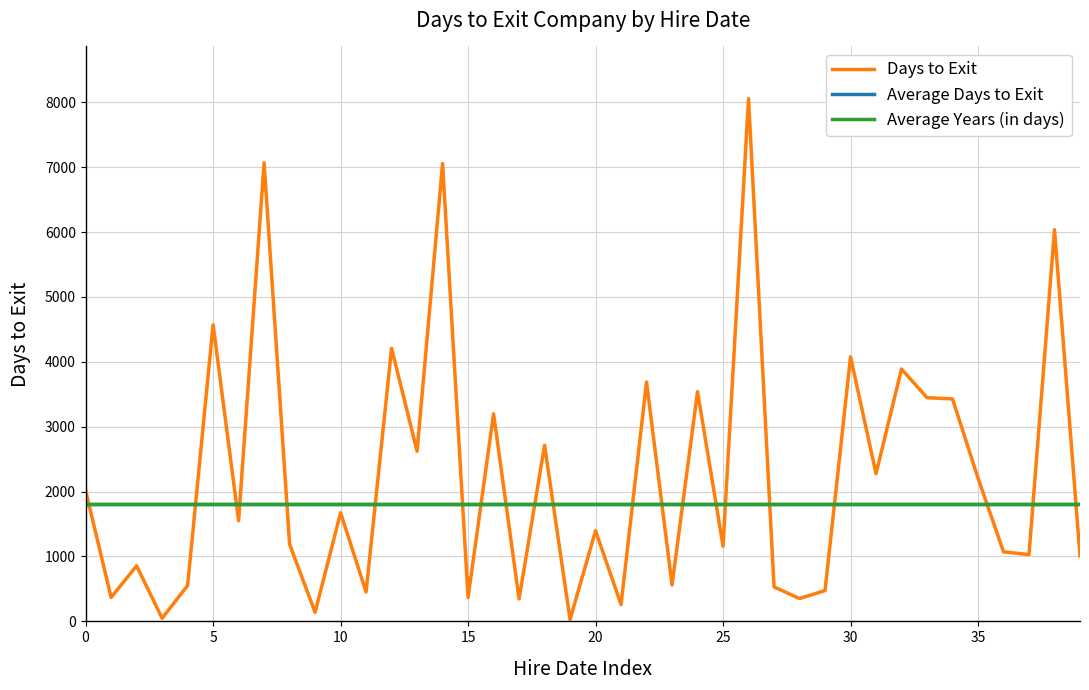

In Days to Exit, how many points are lower than both neighbors (excluding endpoints)?

15